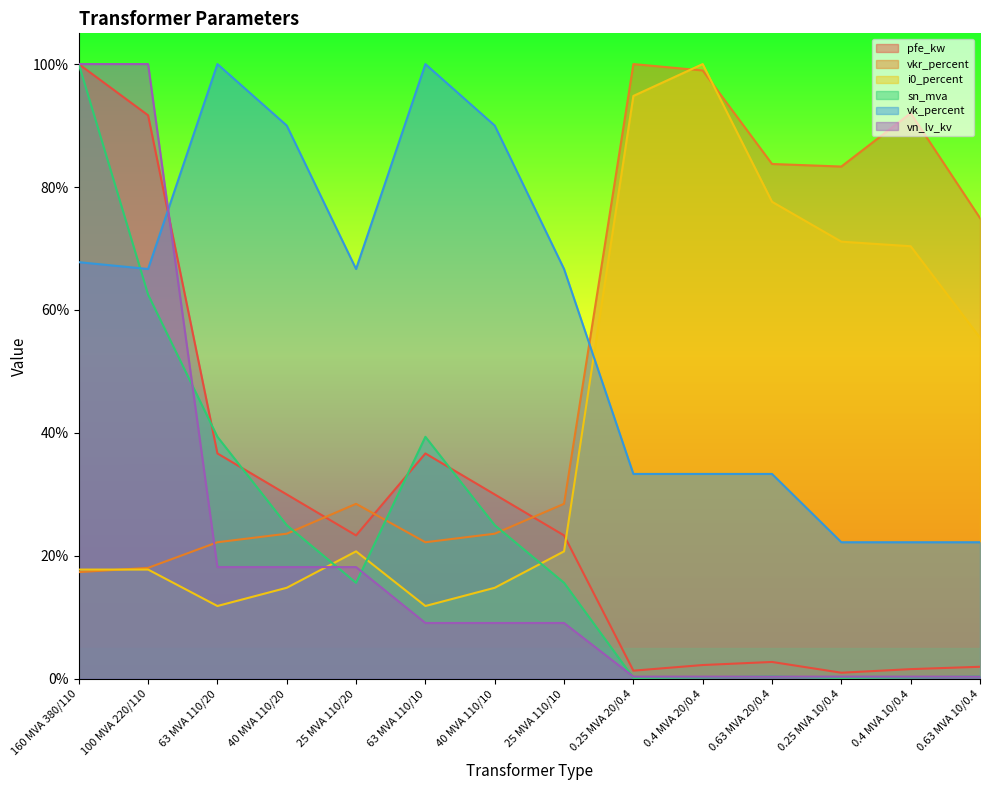

At which category does i0_percent reach its first local valley?

63 MVA 110/20